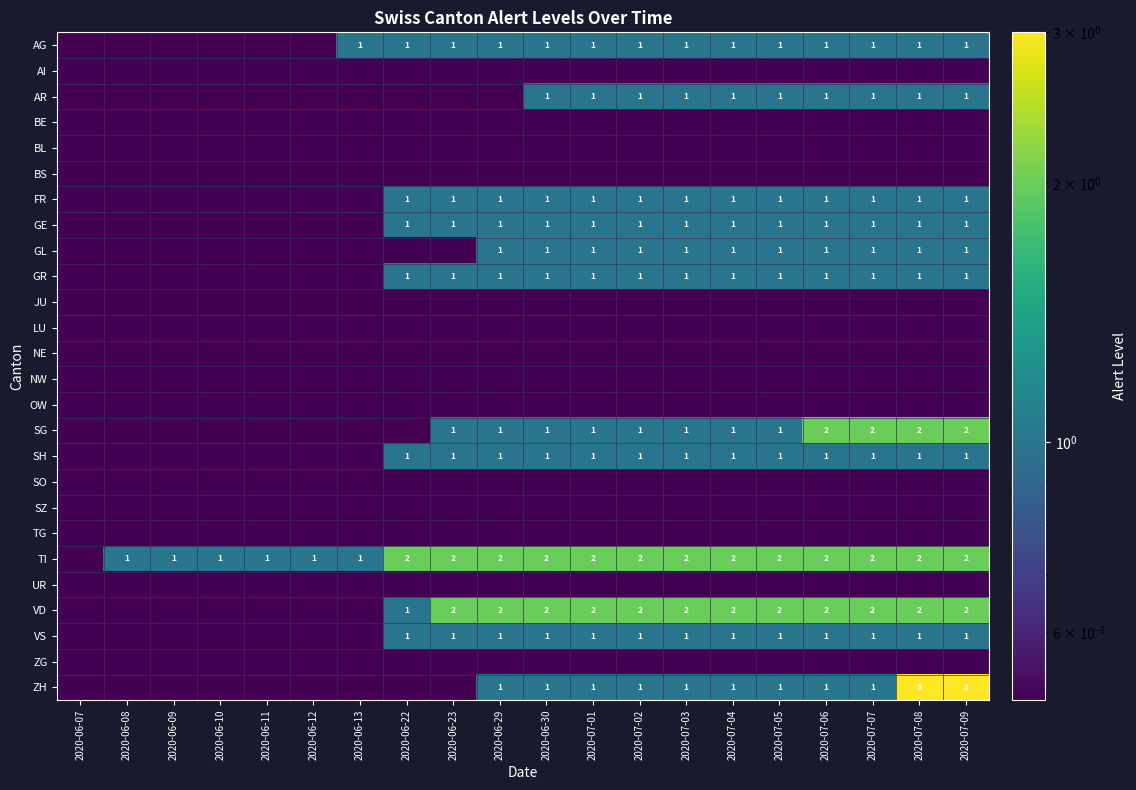

How many SH values are between 0 and 1?

20